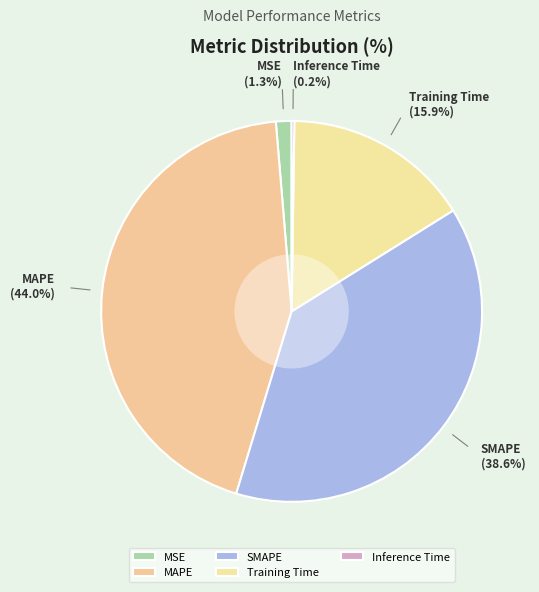

Combined, what portion of the pie is SMAPE and Training Time?

54.5%